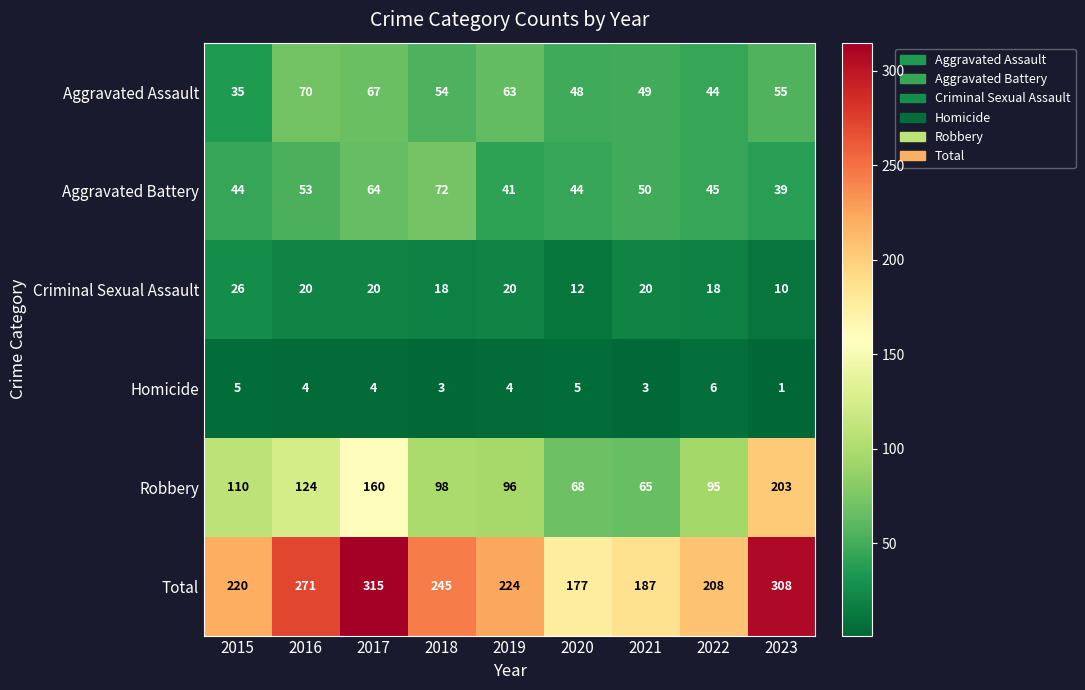

How many distinct data groups are displayed?

6